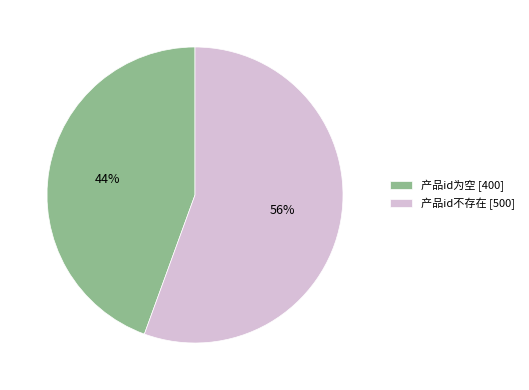

How many slices are in this pie chart?

2